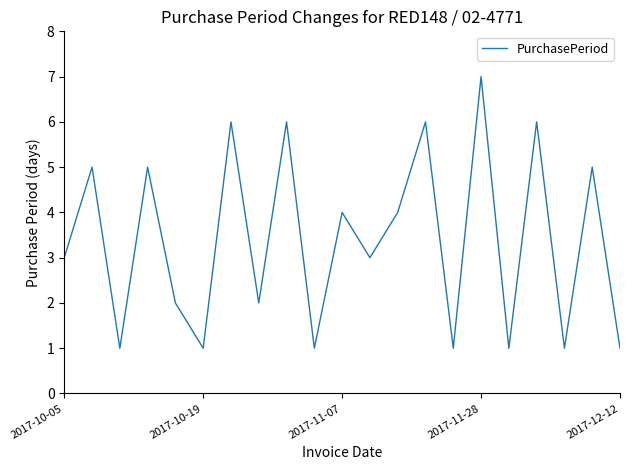

Count the number of data series in this chart.

1